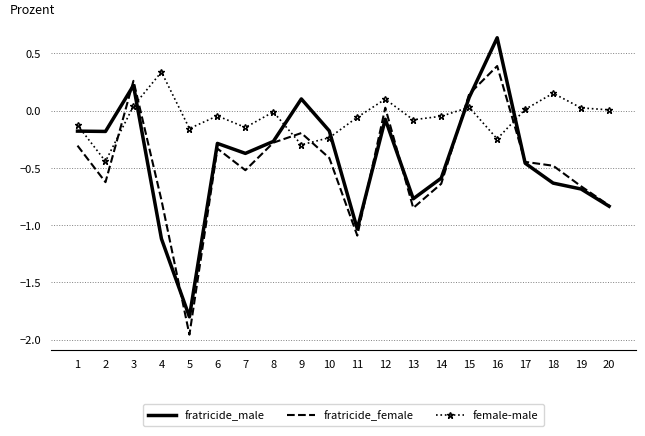

Which series has the largest total across all categories?

female-male